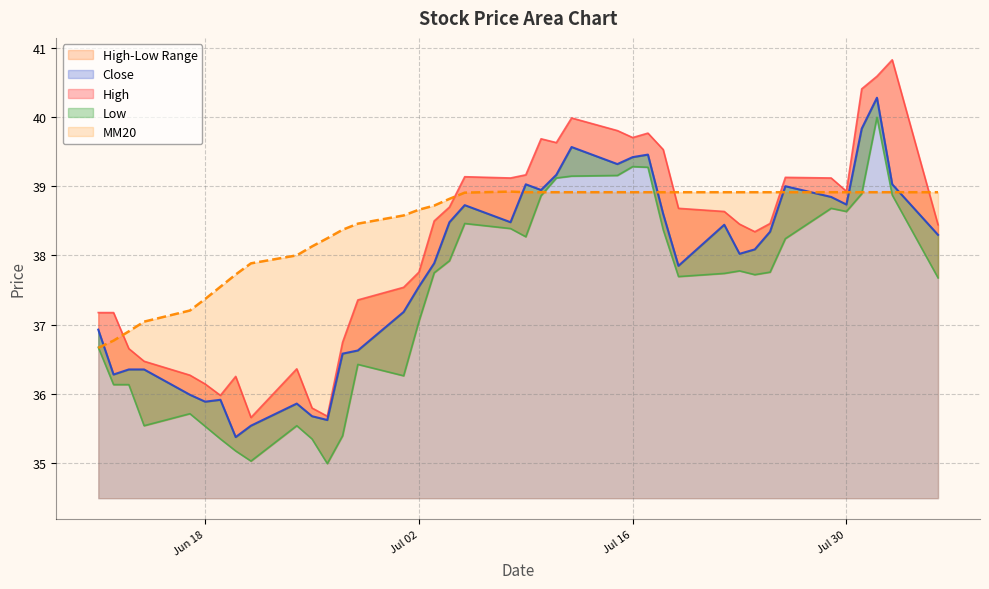

How many categories are shown in the chart?

40